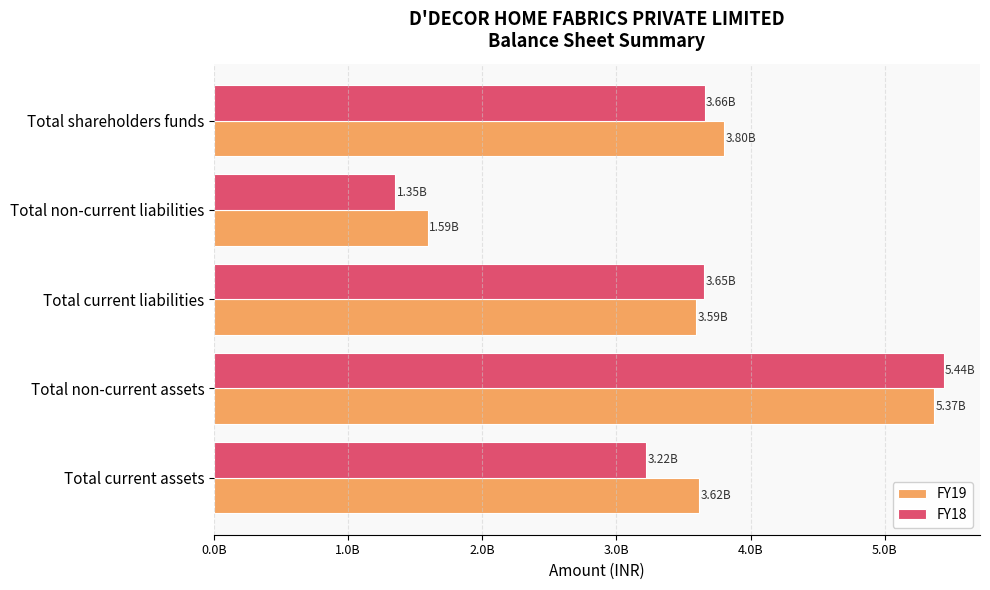

What is the maximum value shown in the chart?

5439239000